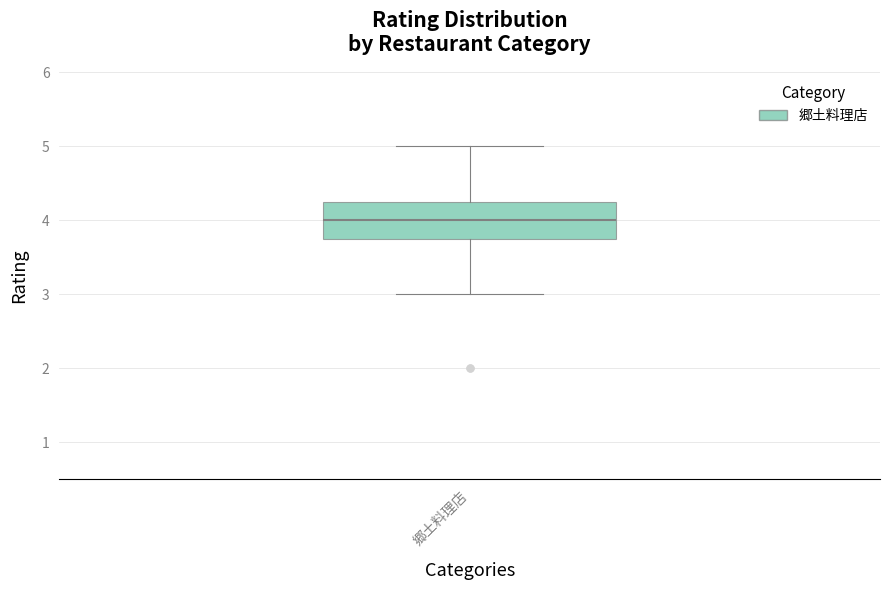

Where does the upper whisker of the box for 郷土料理店 end on the y-axis? The values are not printed on the chart, so give them approximately, as read against the axis.

5.0